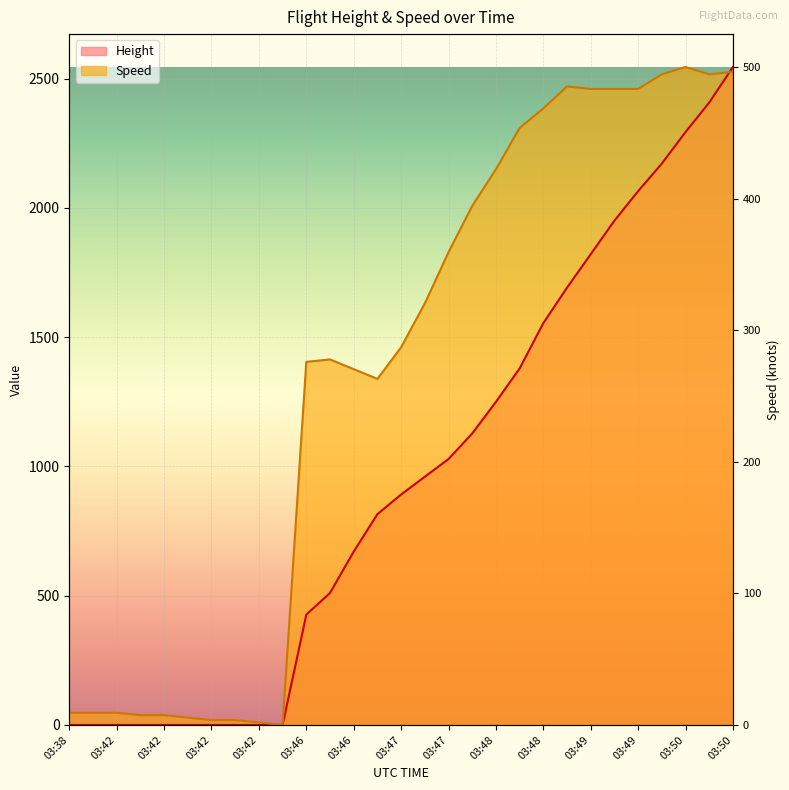

Is it true that Height equals 2407.9 at 03:50?

True